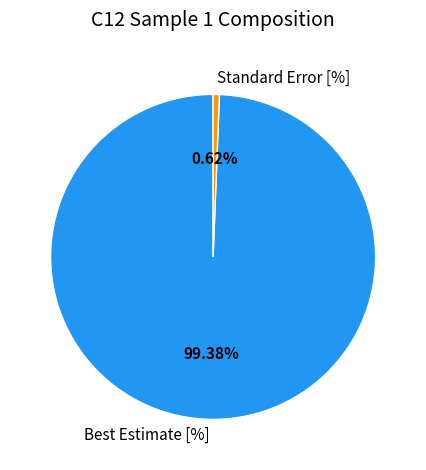

How many segments does this pie chart have?

2